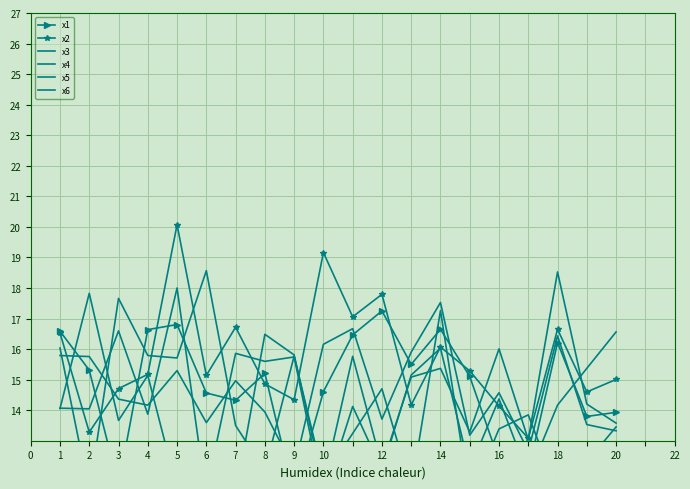

What is the minimum value for x2?

13.1